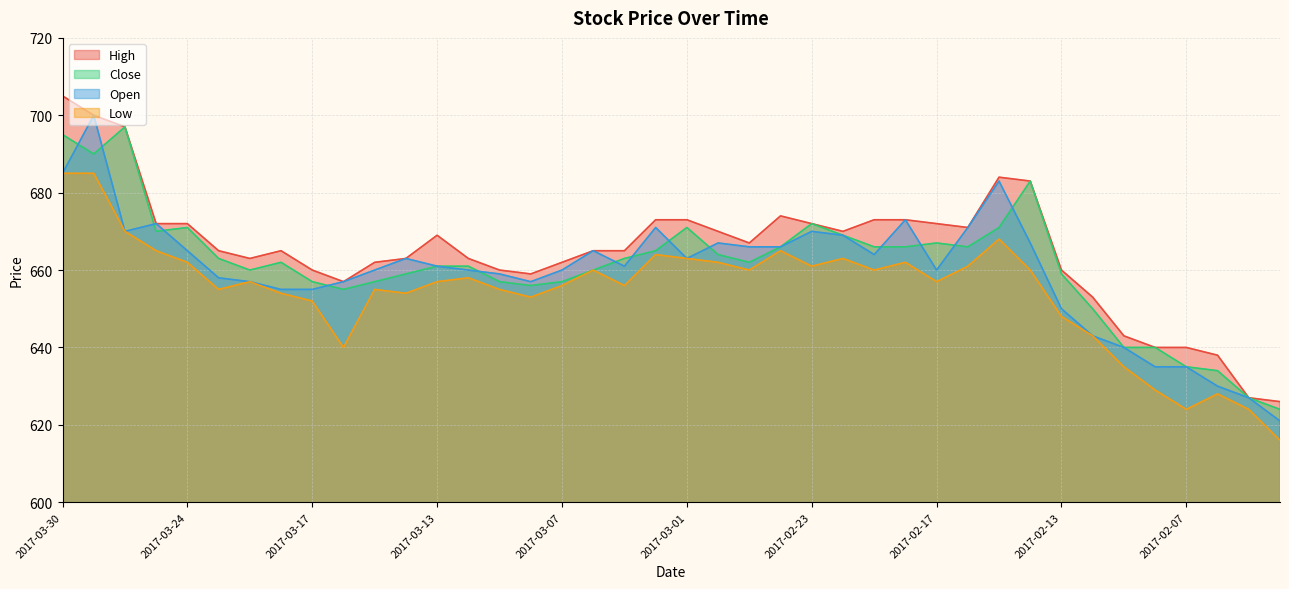

Which series has the largest total across all categories?

High